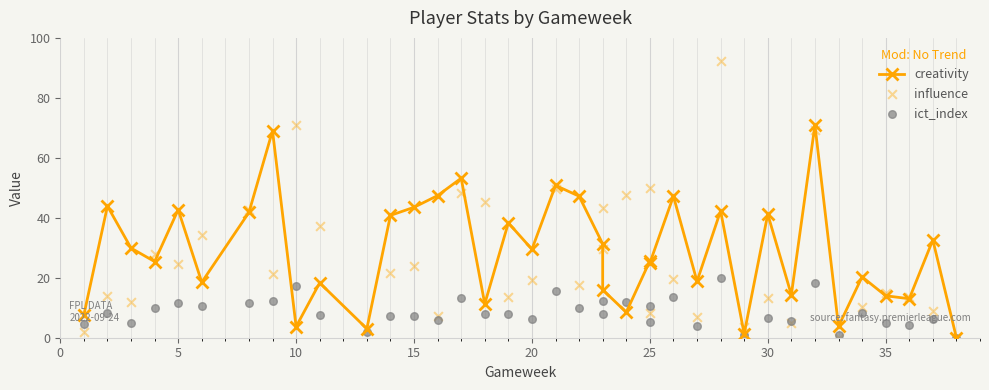

Which series reaches the maximum Y coordinate?

influence